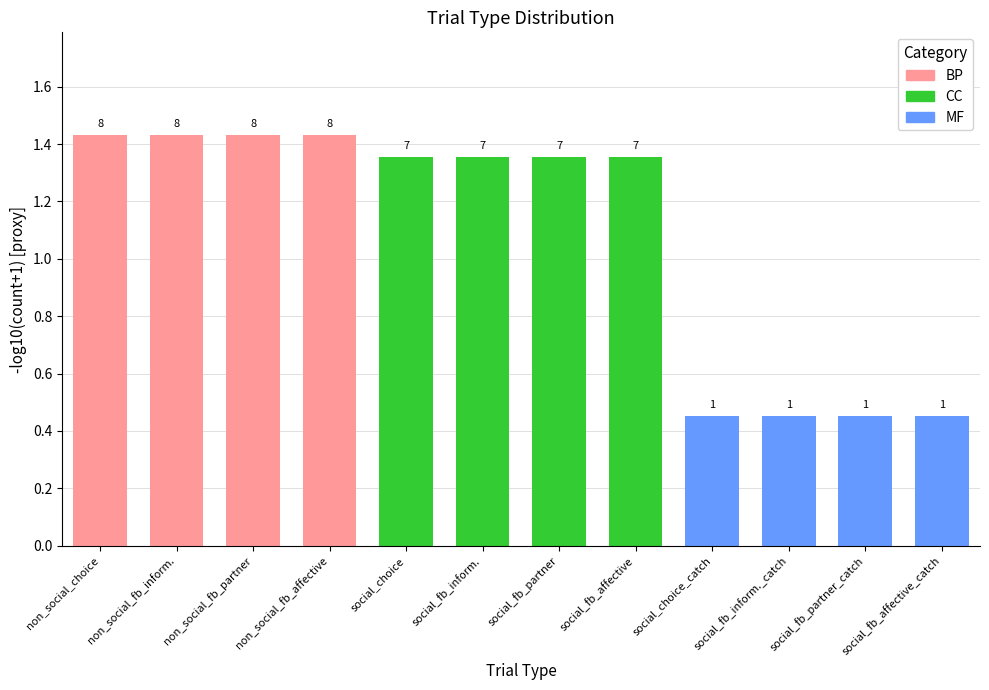

Reading left to right, transcribe all the data shown in this chart.

1.4	1.4	1.4	1.4	1.4	1.4	1.4	1.4	0.5	0.5	0.5	0.5